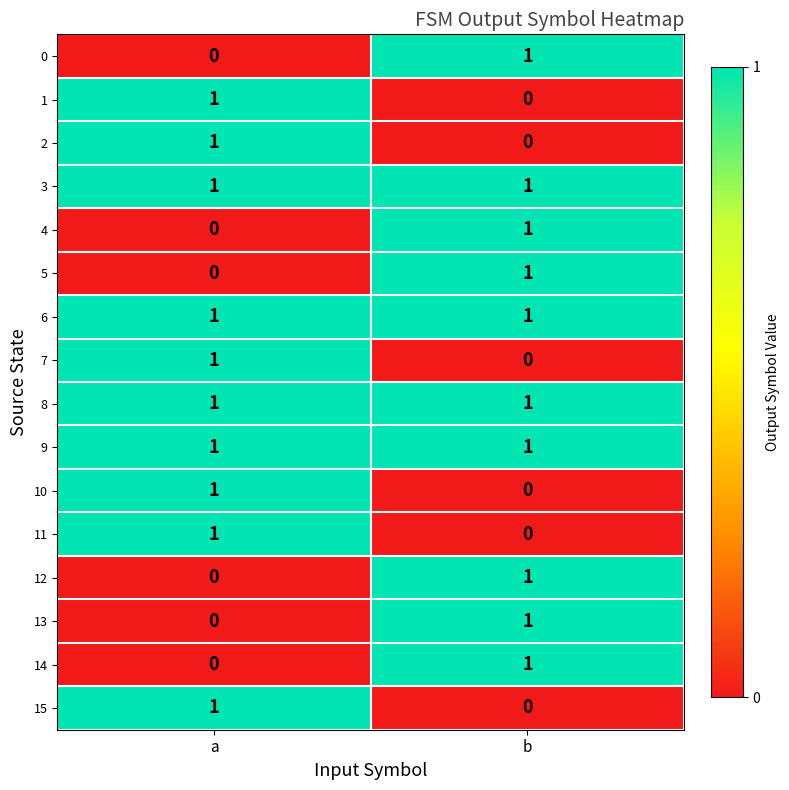

What is the total value across all series at a?

10